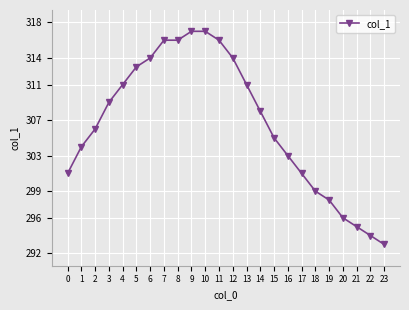

Reading left to right, list all the values displayed in this chart.

0=301	1=304	2=306	3=309	4=311	5=313	6=314	7=316	8=316	9=317	10=317	11=316	12=314	13=311	14=308	15=305	16=303	17=301	18=299	19=298	20=296	21=295	22=294	23=293